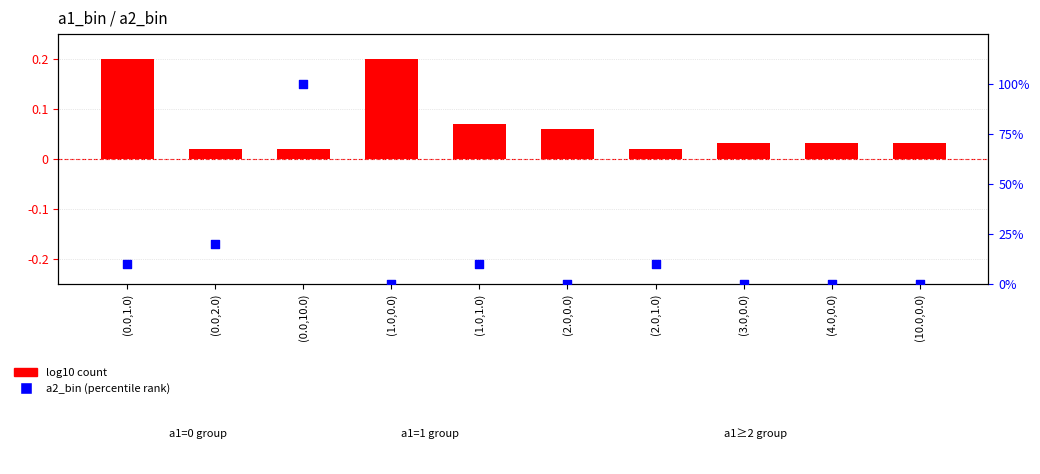

Which series contains the highest Y value?

a2_bin (percentile)